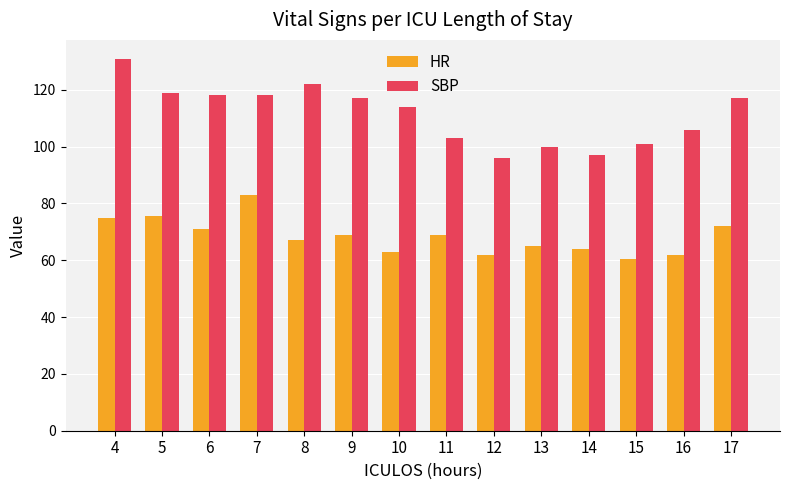

How many bars are there in each group?

2